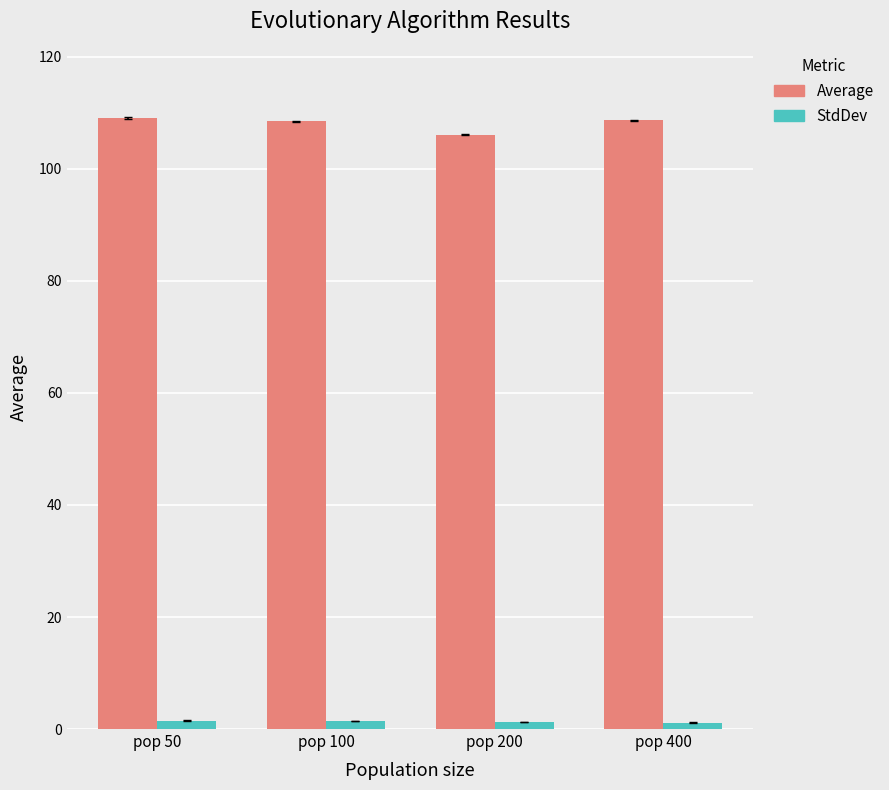

List the series in order of their overall mean, lowest first.

StdDev, Average